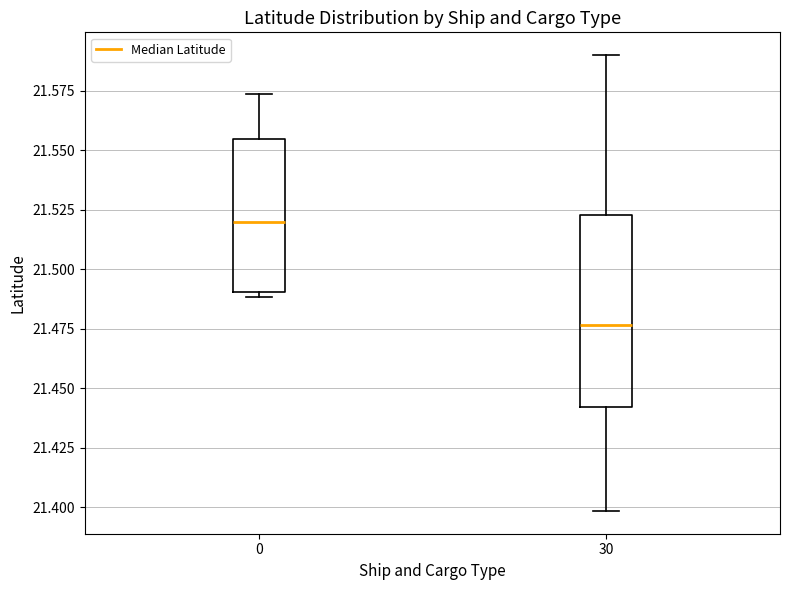

Reading left to right, read every box against the y-axis: the position of its median line, the range the box covers, and the ends of its whiskers. The values are not printed on the chart, so give them approximately, as read against the axis.

0: median 21.520, box 21.490 to 21.555, whiskers 21.490 (just below the box's lower edge) to 21.575
30: median 21.475, box 21.440 to 21.525, whiskers 21.400 to 21.590